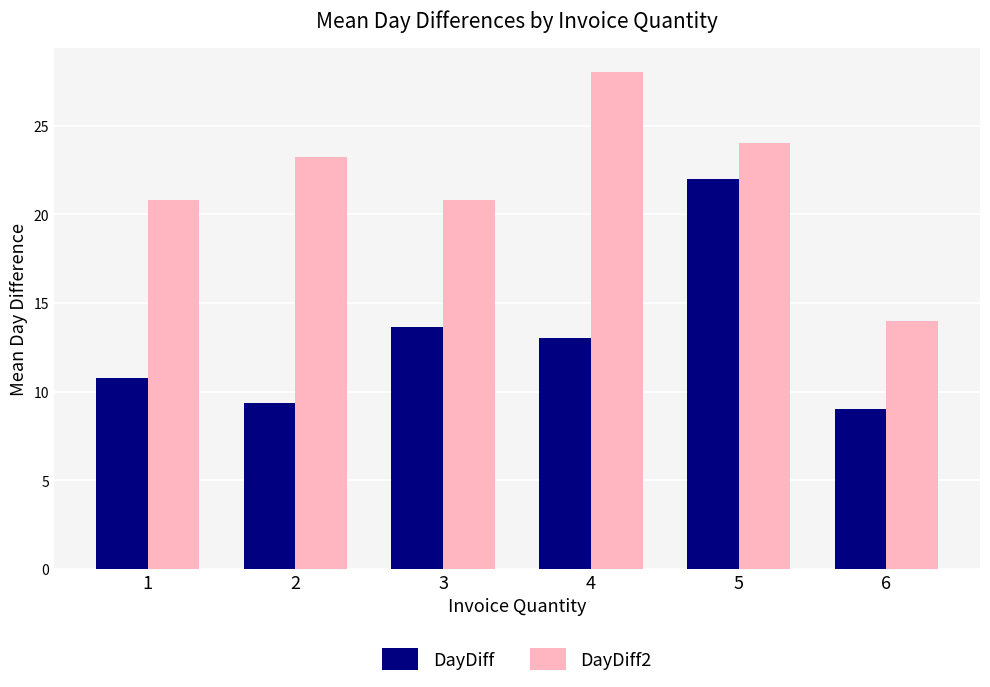

What is the value of the DayDiff bar at the 6th from the left?

9.0